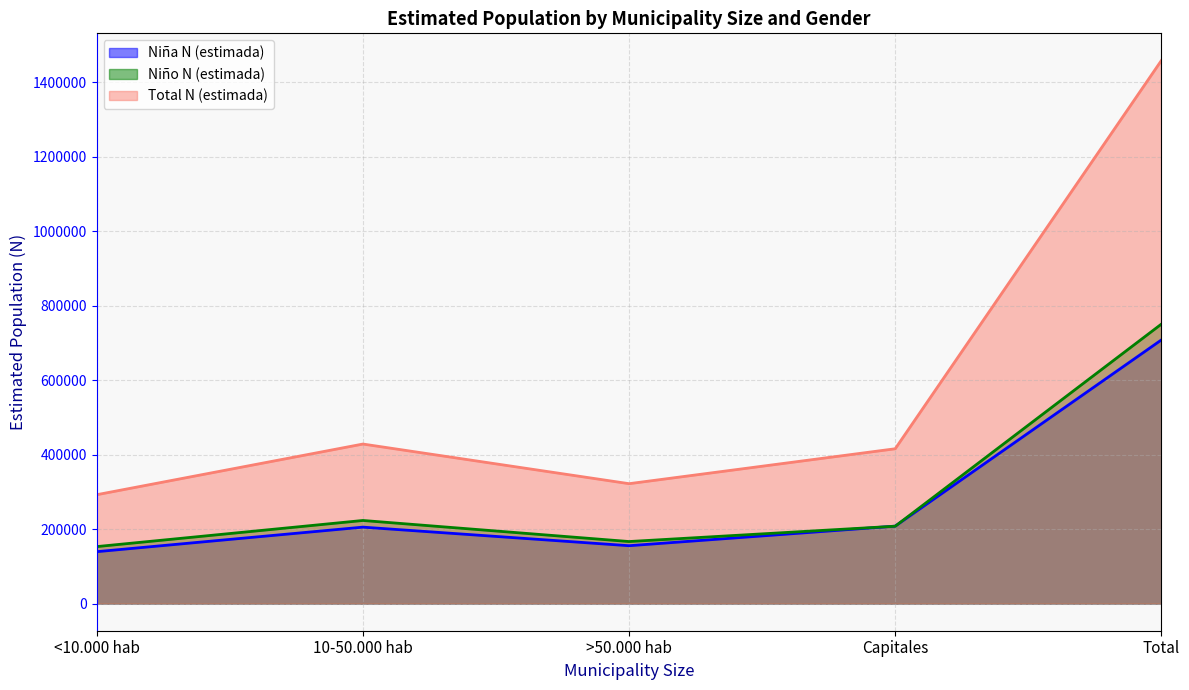

The value of Niño N (estimada) at 10-50.000 hab is 379627. True or false?

False